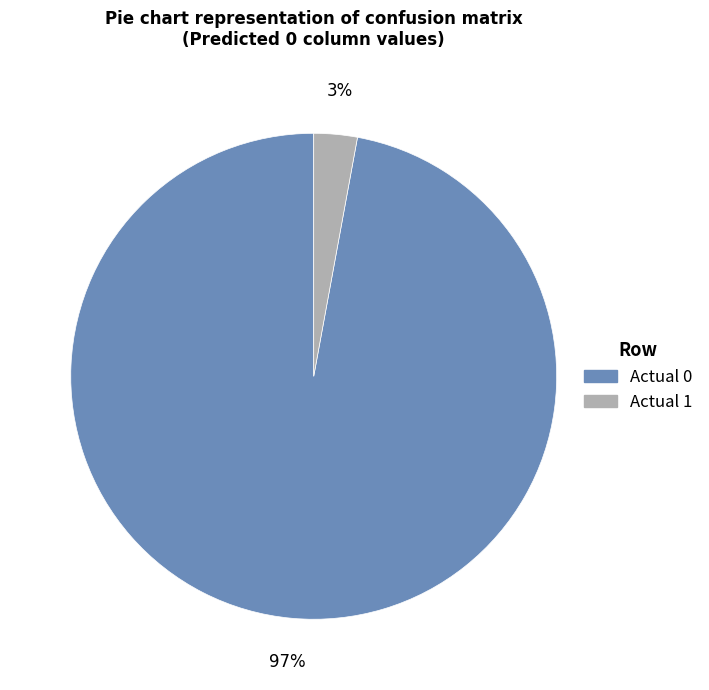

Is it true that Actual 1 is 12% of the pie?

False